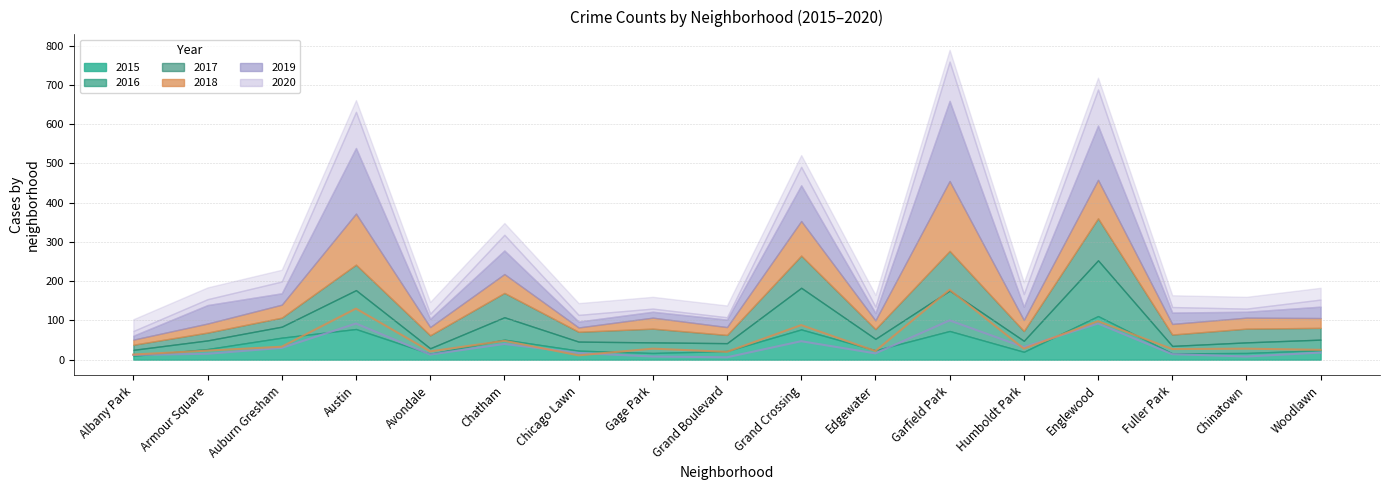

How many series are shown in this chart?

6